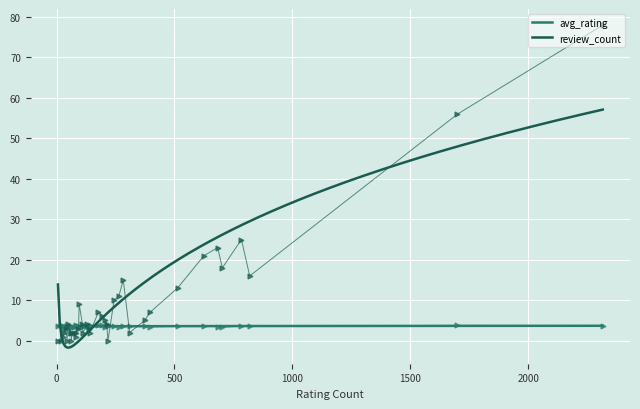

True or false: review_count and avg_rating intersect in this chart.

True